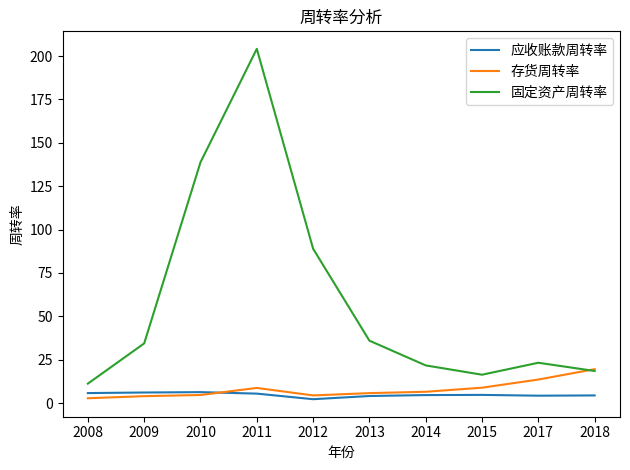

The value of 应收账款周转率 at 2008 is 5.8. True or false?

True